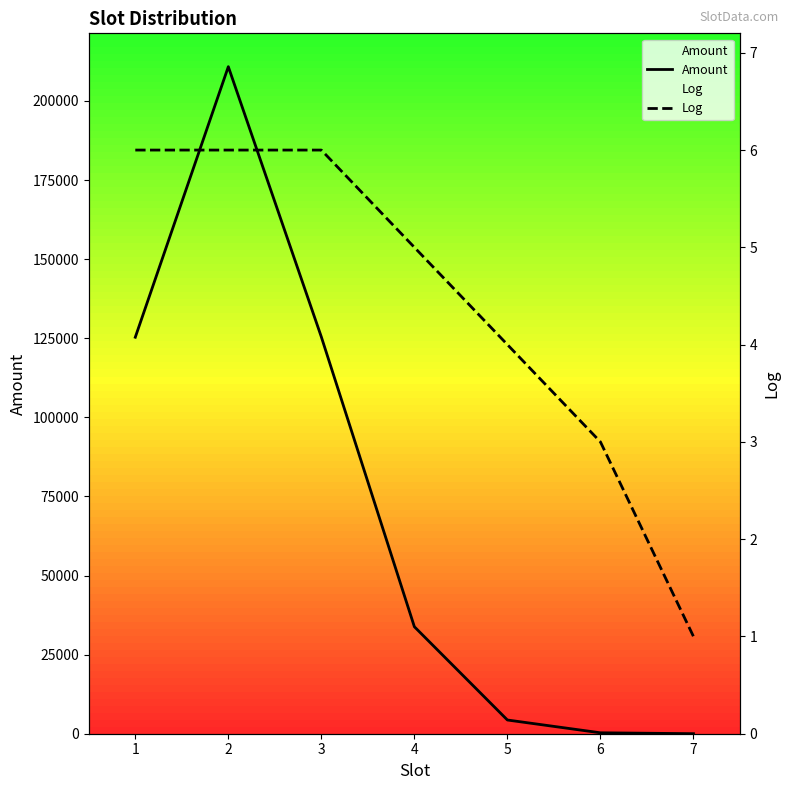

What is the value of the Log point at the 2nd from the left?

6